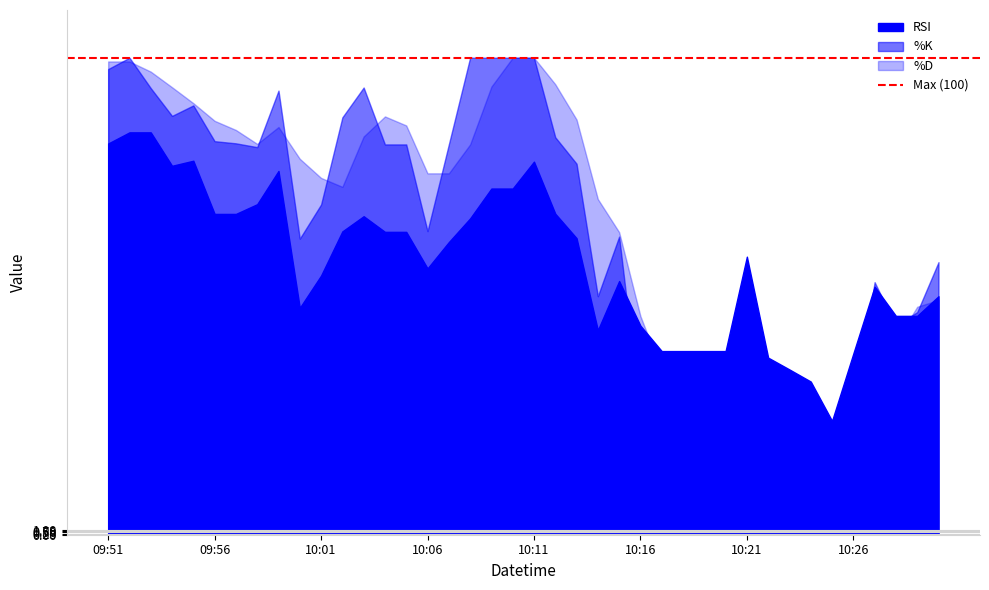

In %K, how many points are lower than both neighbors (excluding endpoints)?

7